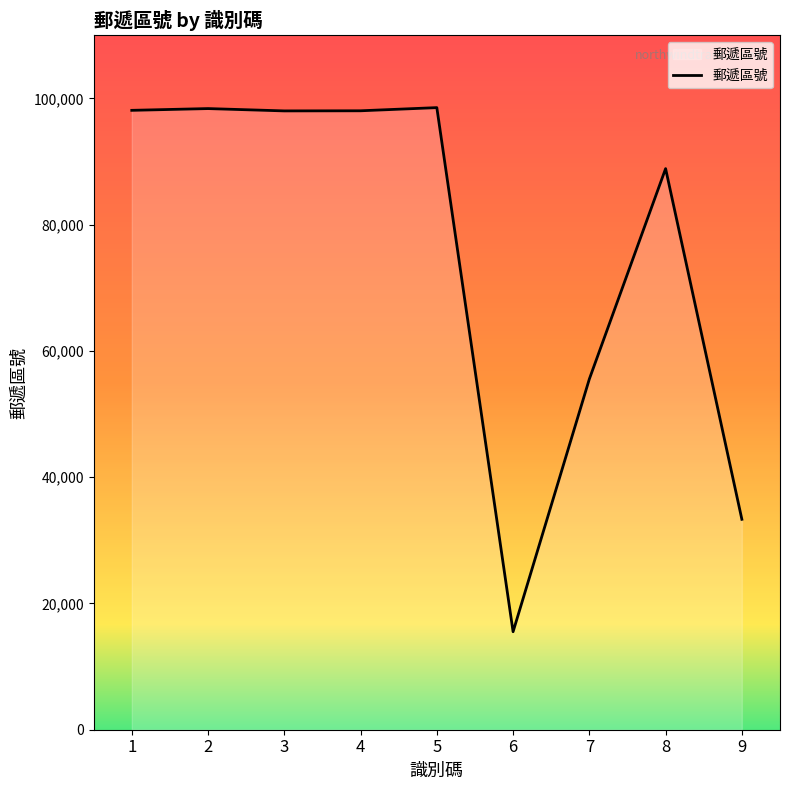

What is the maximum value shown in the chart?

98552